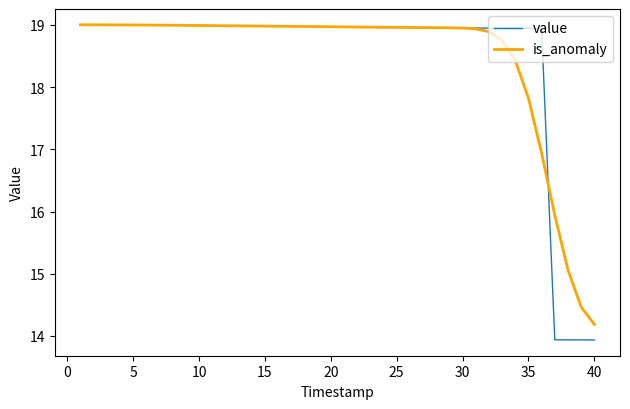

What is the minimum value shown in the chart?

13.9